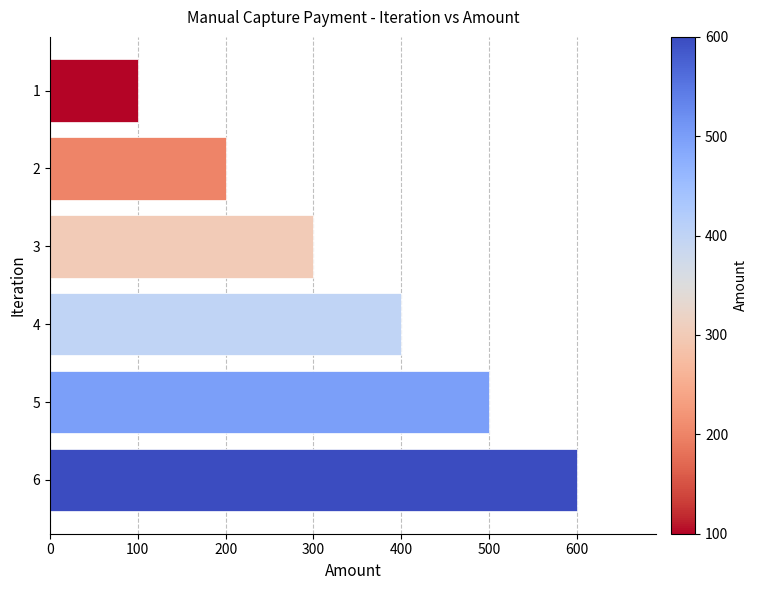

What is the approximate value at 2, to the nearest 50?

200